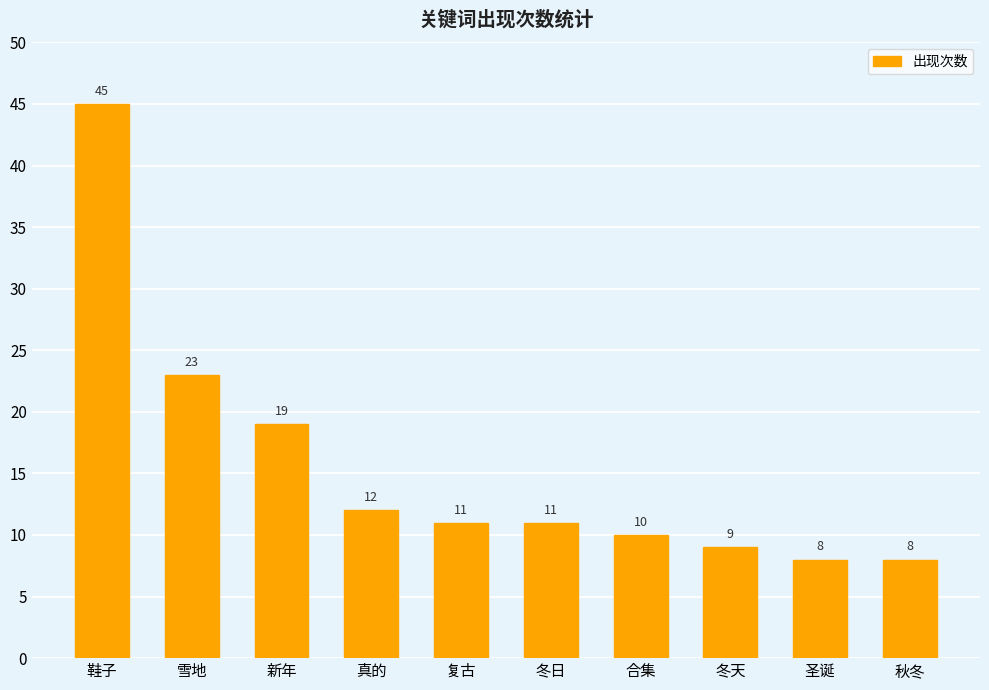

What is the value of the 6th bar from the left?

11